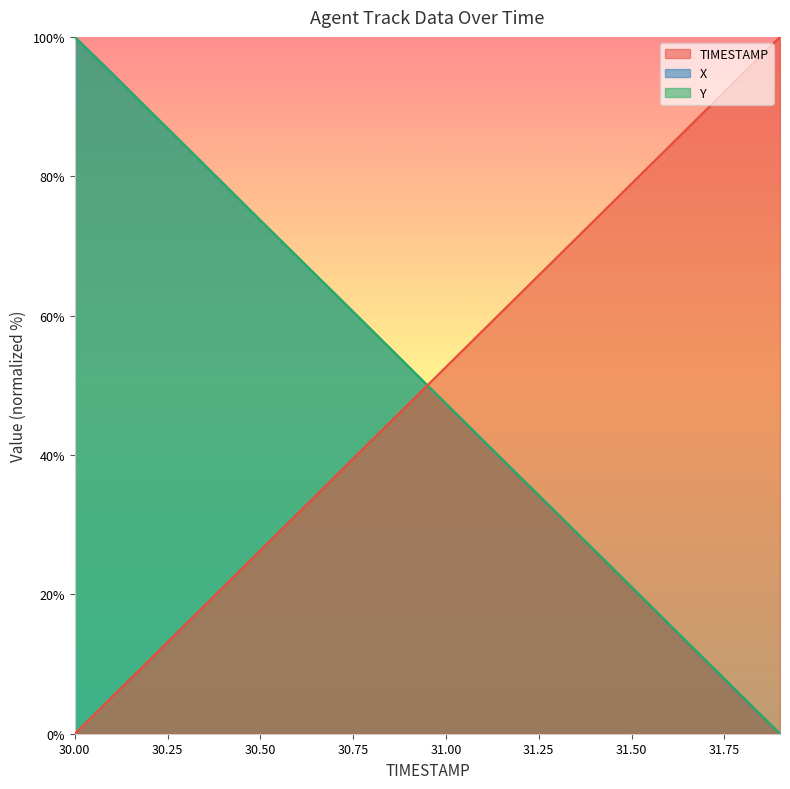

What is the sum of the TIMESTAMP values at 31.4 and 30.8?

115.8